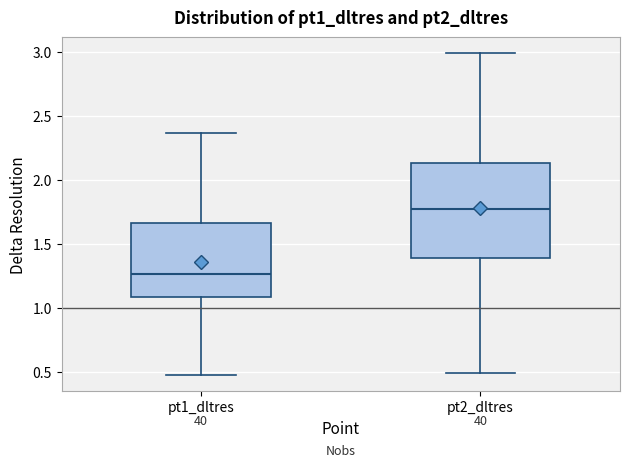

Which box has the highest median line?

pt2_dltres